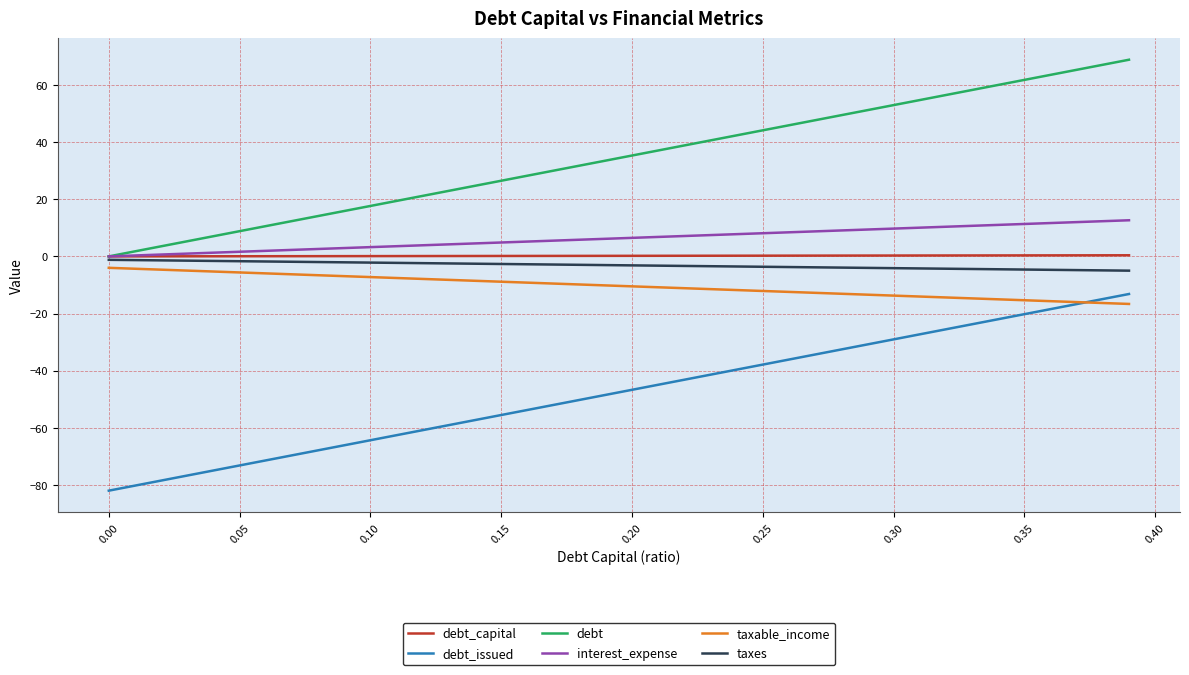

True or false: taxes and taxable_income intersect in this chart.

False